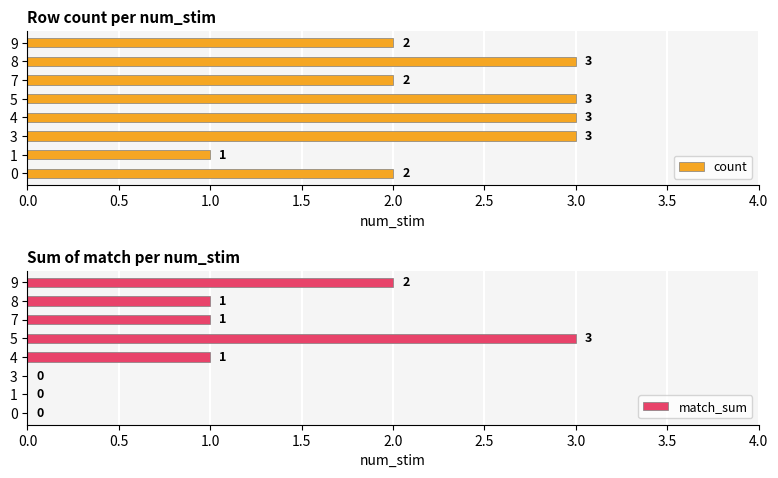

How many data points in match_sum are above 1?

2